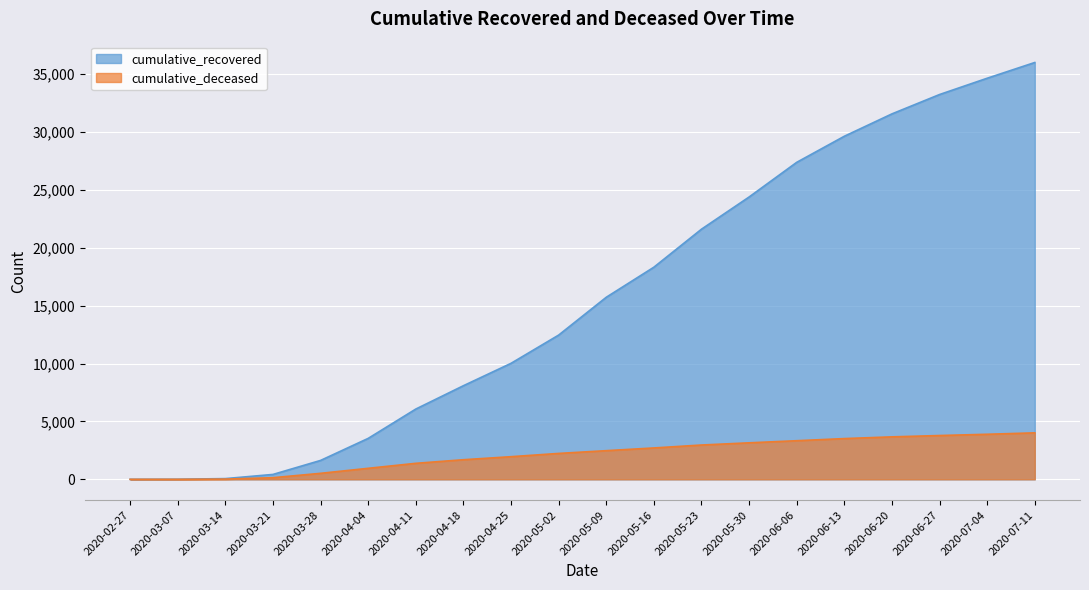

Which category has the lowest value in the cumulative_recovered series?

2020-02-27